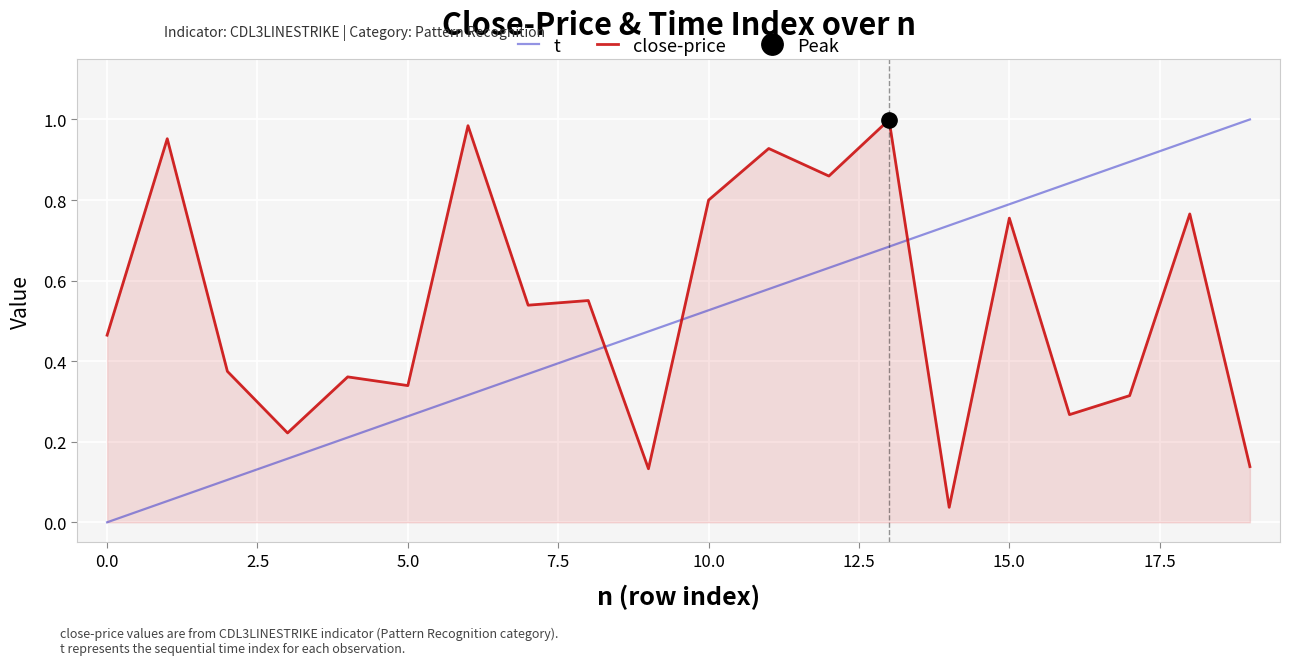

What position from the left is 18?

19